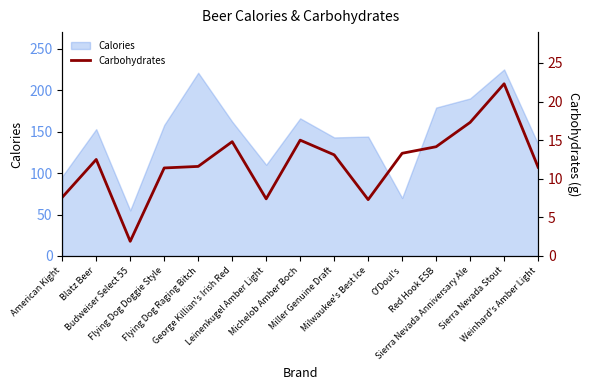

At which label does the data first exceed 12?

Blatz Beer